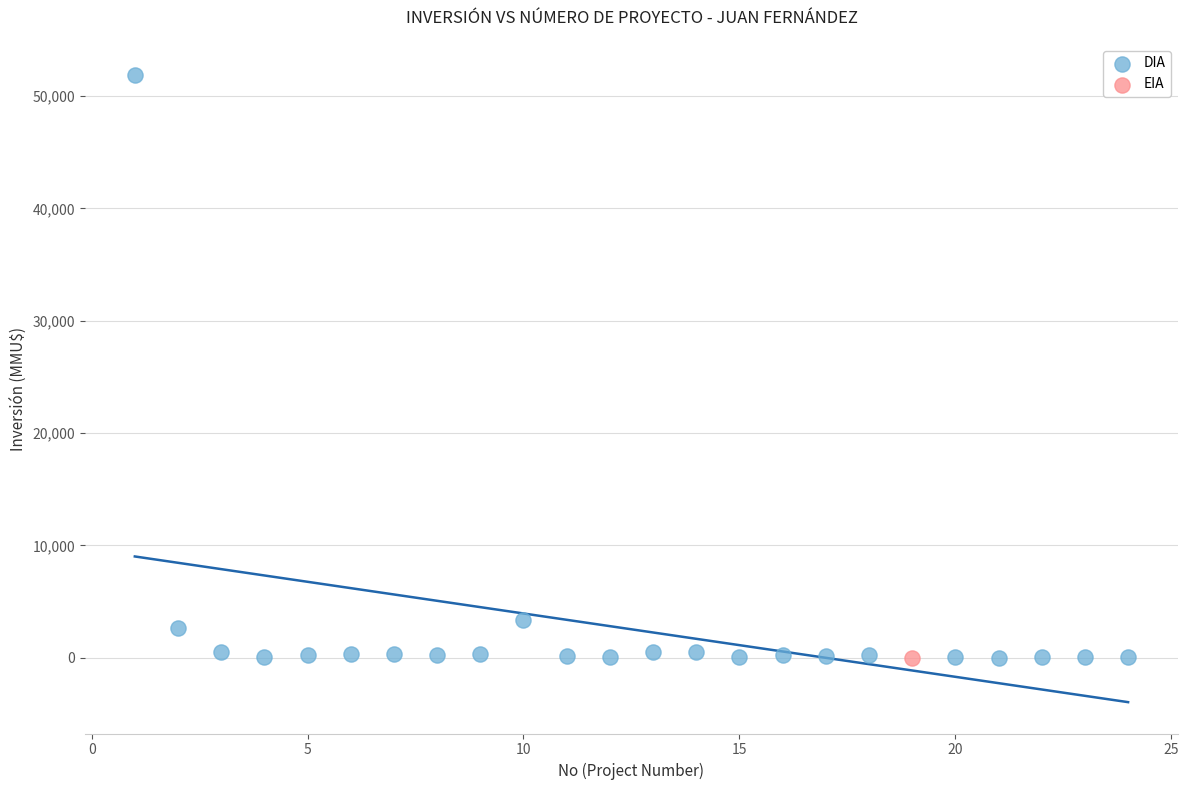

What are all the series names shown in the legend?

DIA, EIA